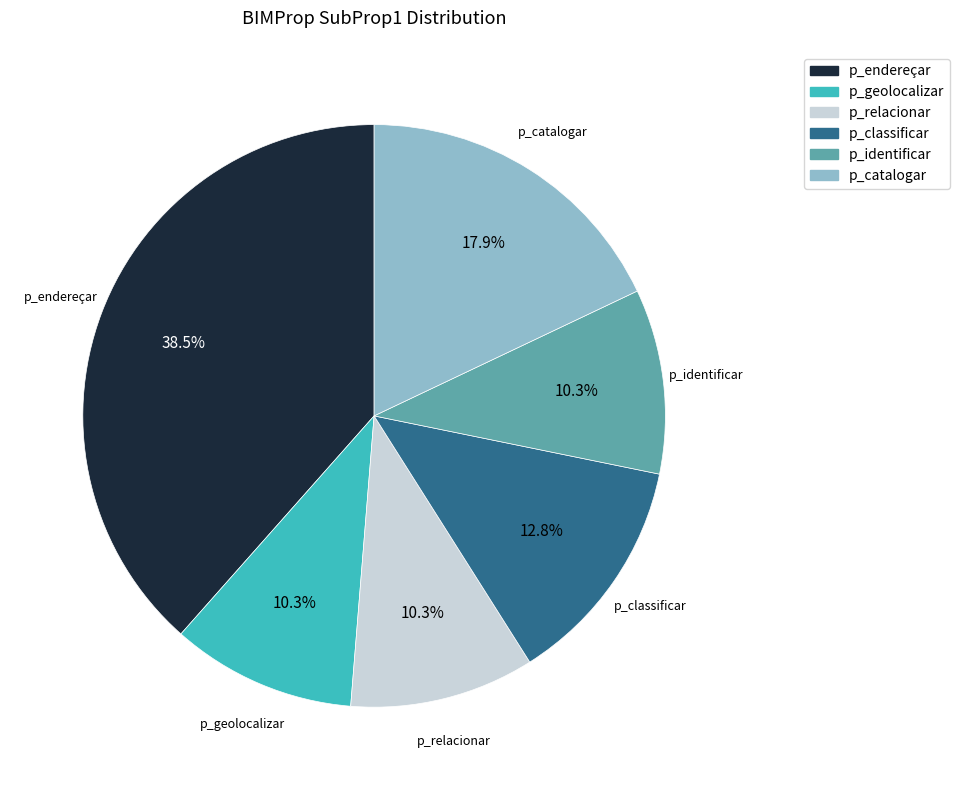

Is p_geolocalizar the majority of the pie?

No